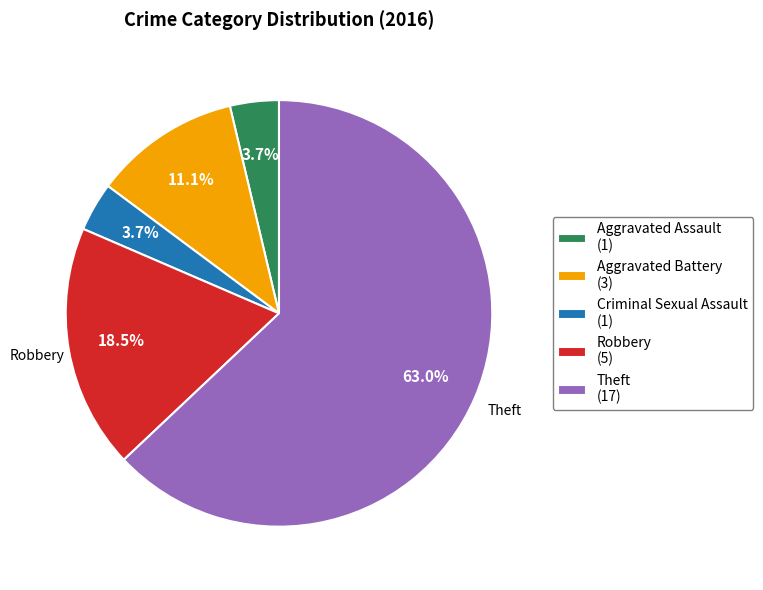

Which has a higher value, Theft (17) or Aggravated Assault (1)?

Theft (17)